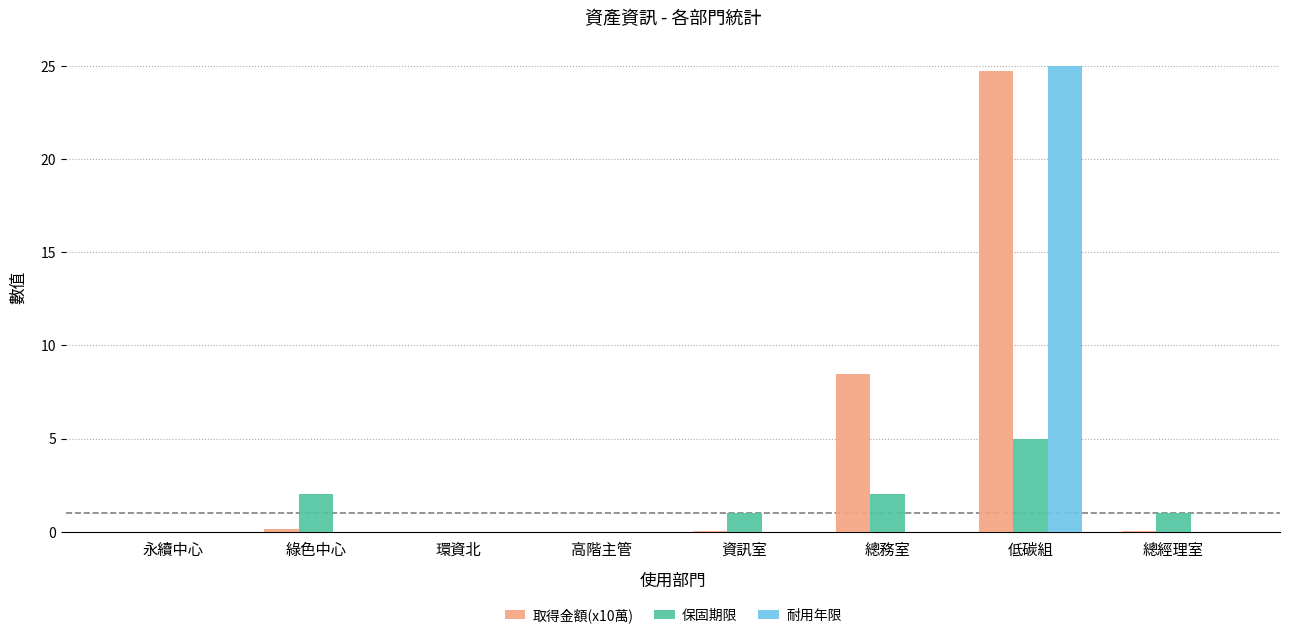

What is the approximate value of 保固期限 at 資訊室?

1.0